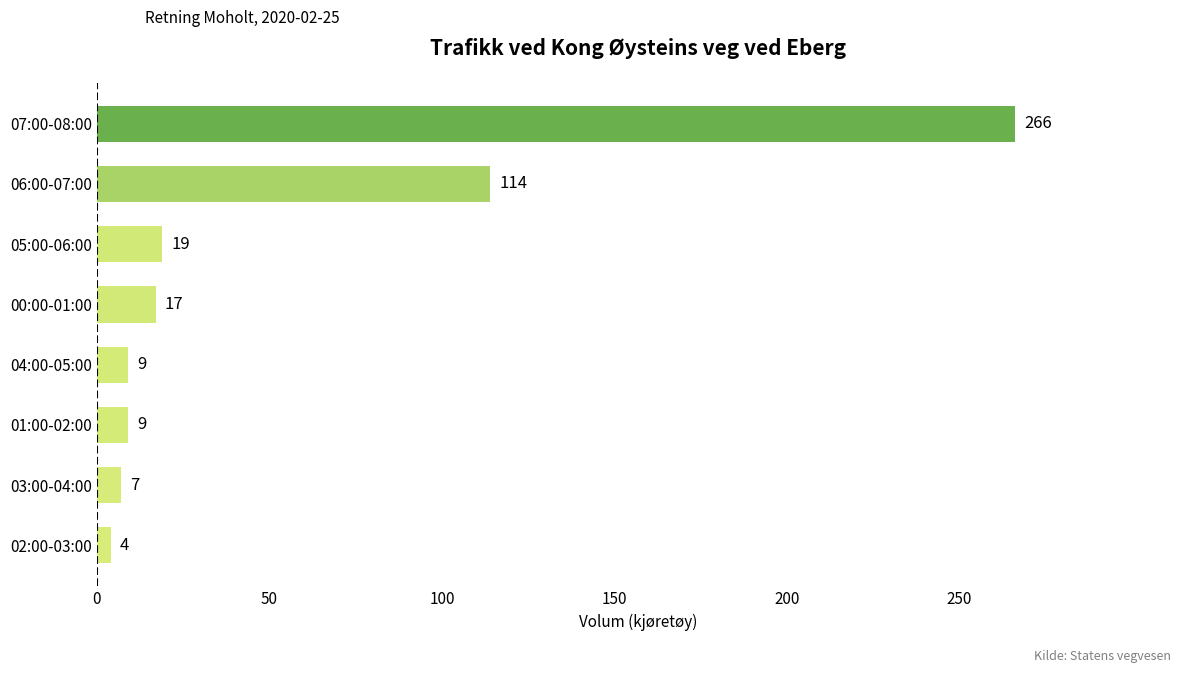

What is the sum of all values?

445